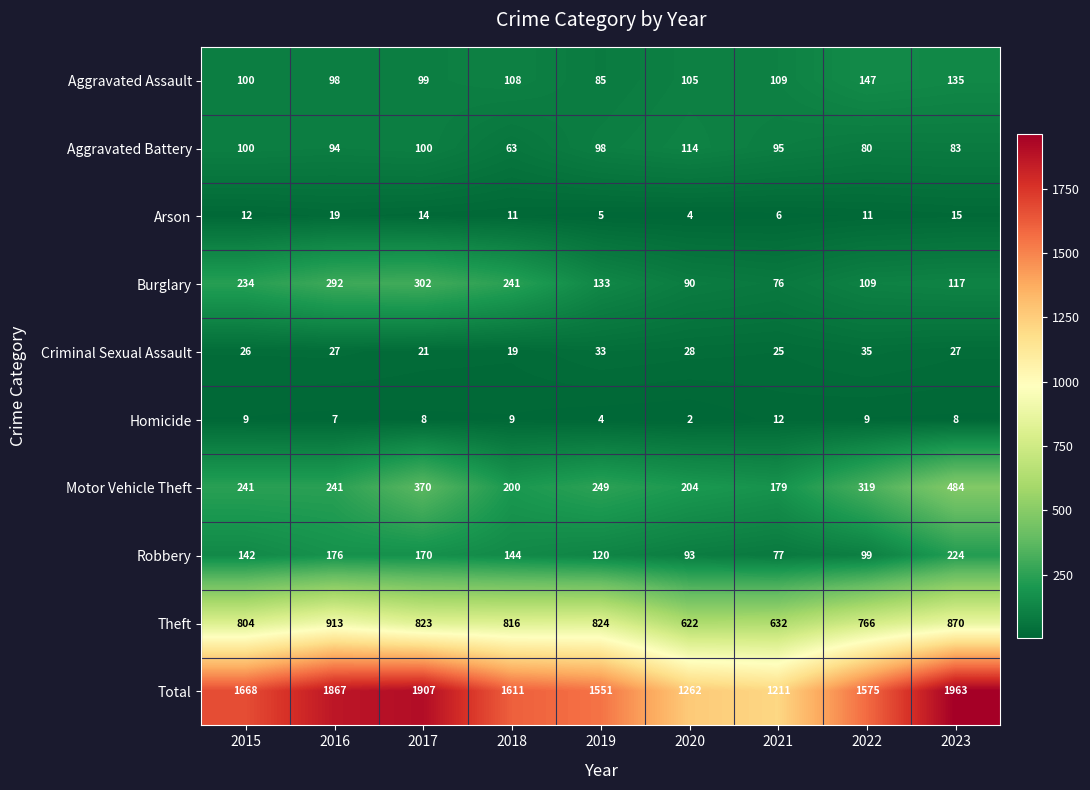

Which series has the widest spread of values?

Total